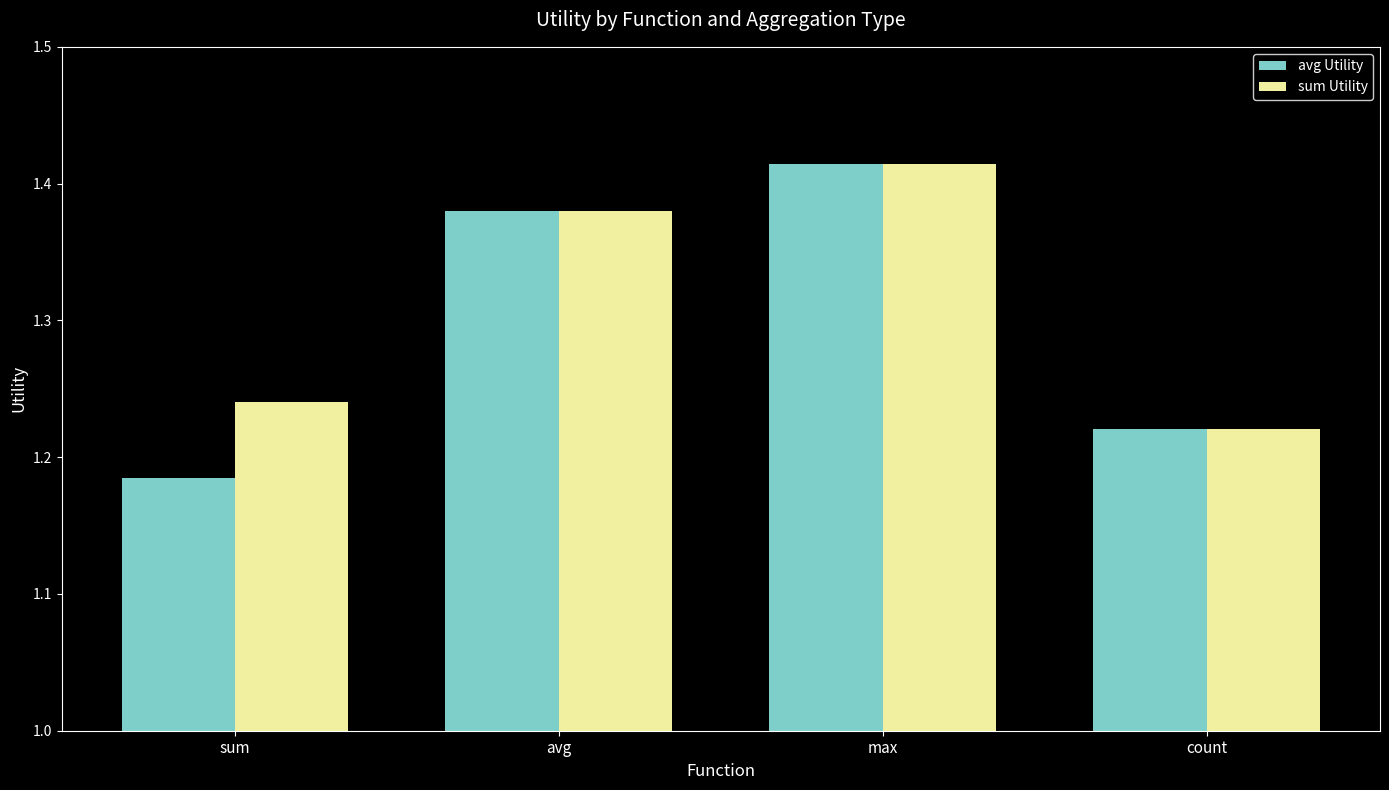

What is the total value across all series at avg?

2.8